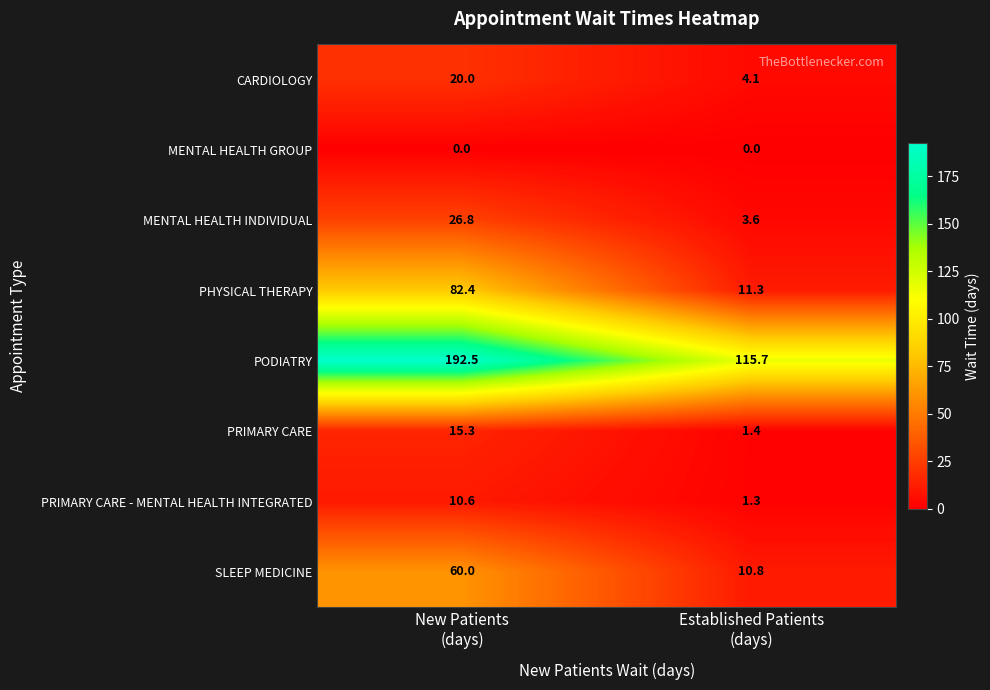

Between New Patients
(days) and Established Patients
(days), which series saw the biggest shift?

PODIATRY